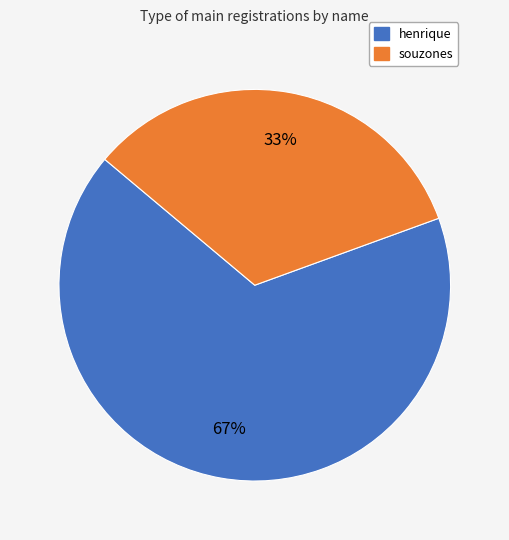

True or false: souzones accounts for 33% of the total.

True